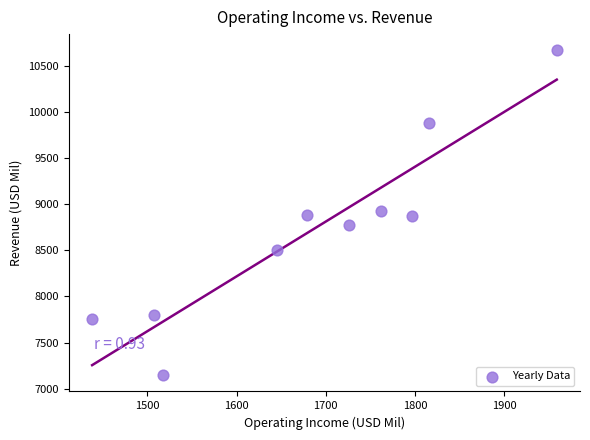

What is the range of Y values (max minus min)?

3518